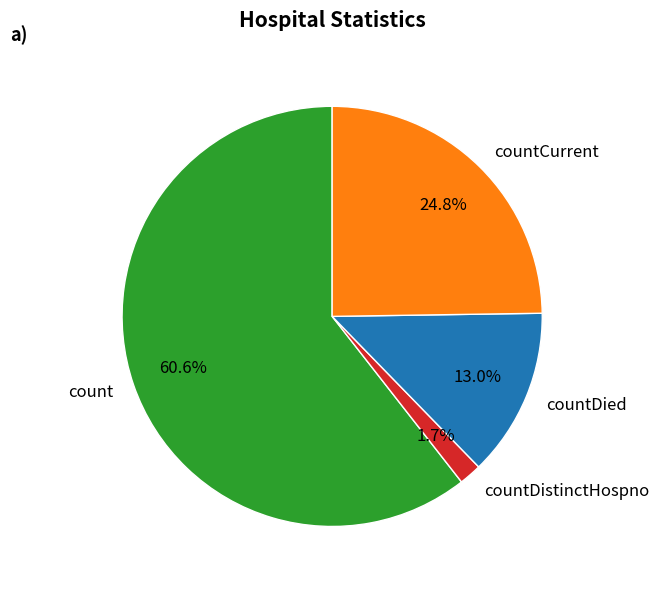

To the nearest percent, what percentage of the pie is count?

61%